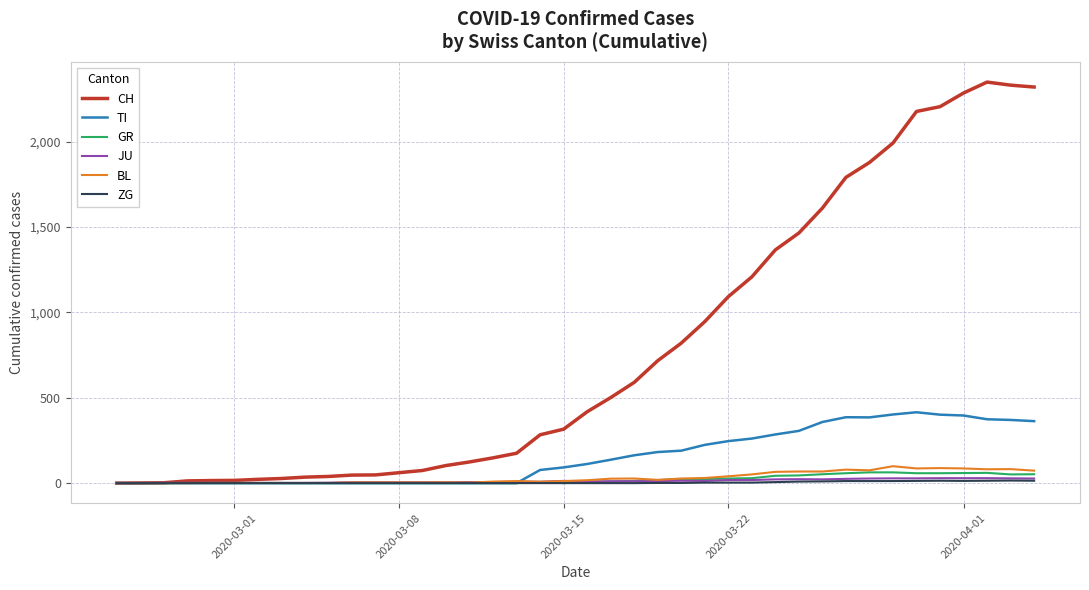

Which series has the largest range (max minus min)?

CH